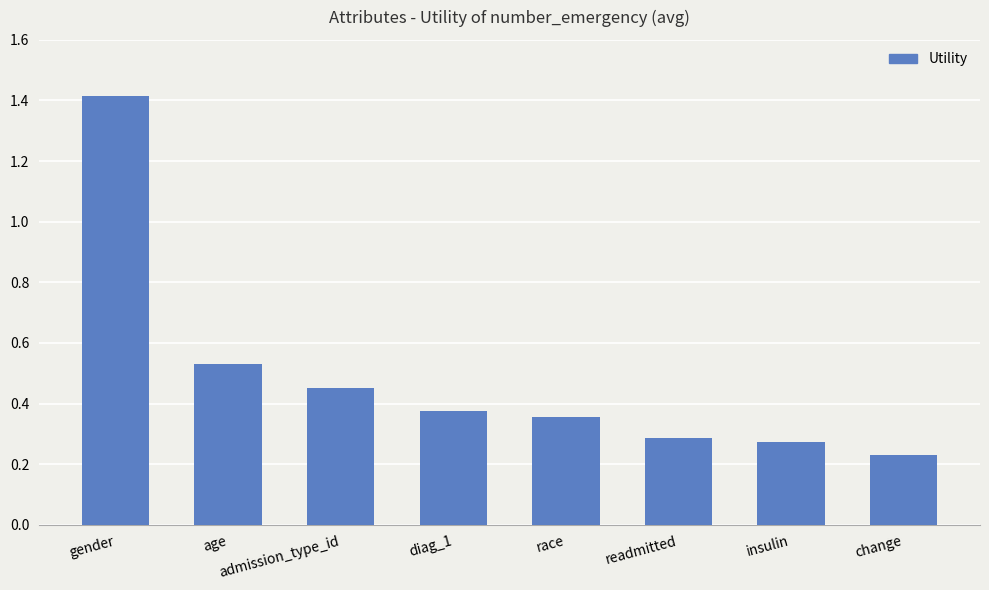

What is the difference between the maximum and second lowest values?

1.1